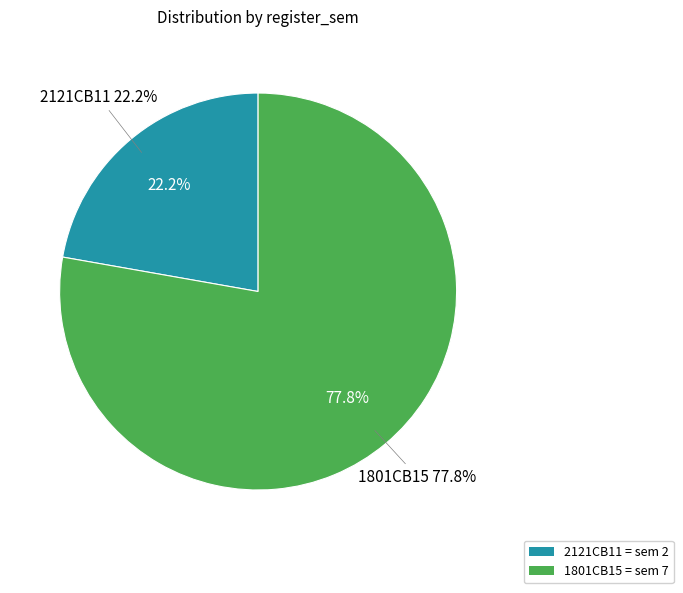

Is there any slice that represents more than half of the pie?

Yes